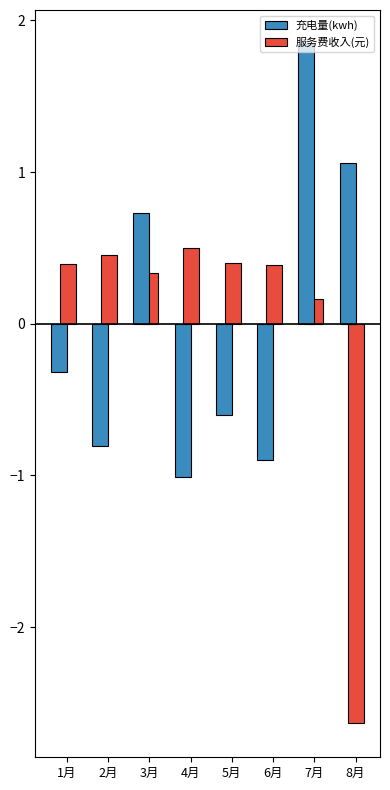

How many values in the 服务费收入(元) series exceed 0?

7